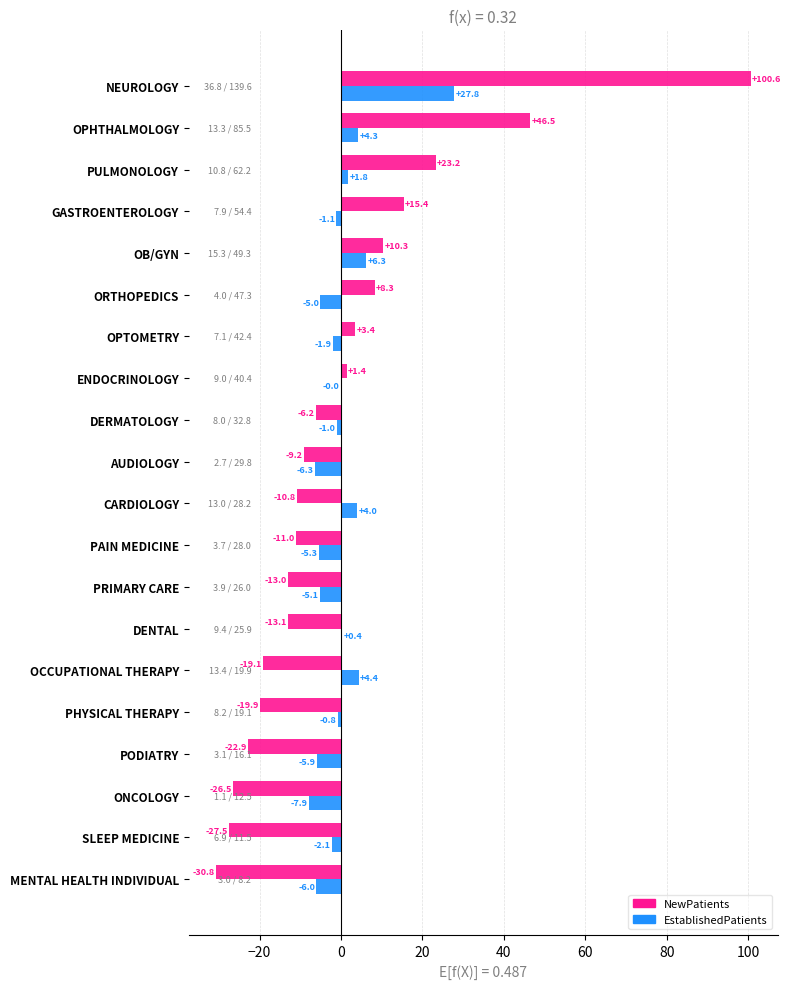

What is the total value across all series at ONCOLOGY?

-34.4